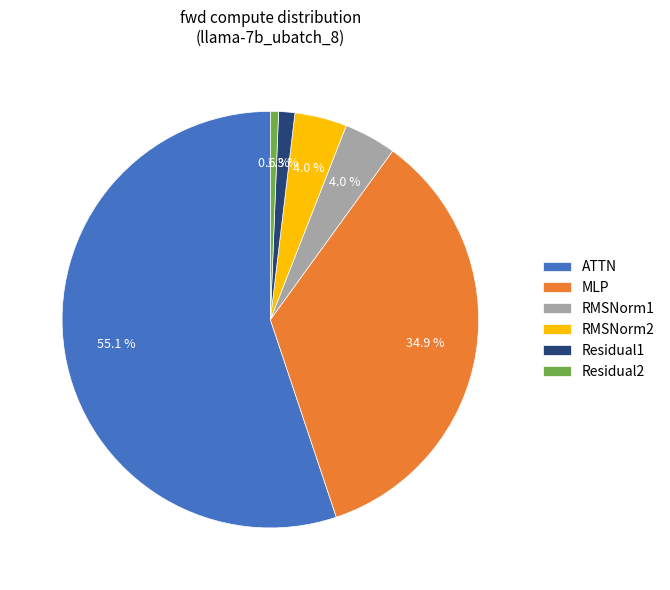

What is the ratio of the value at Residual2 to the value at Residual1?

0.5